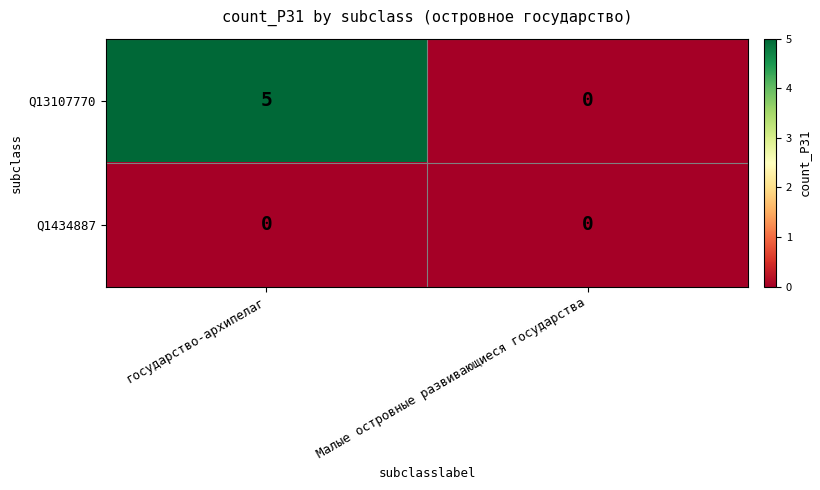

Reading left to right, what are all the values shown in this chart?

Q13107770: государство-архипелаг=5	Малые островные развивающиеся государства=0
Q1434887: государство-архипелаг=0	Малые островные развивающиеся государства=0